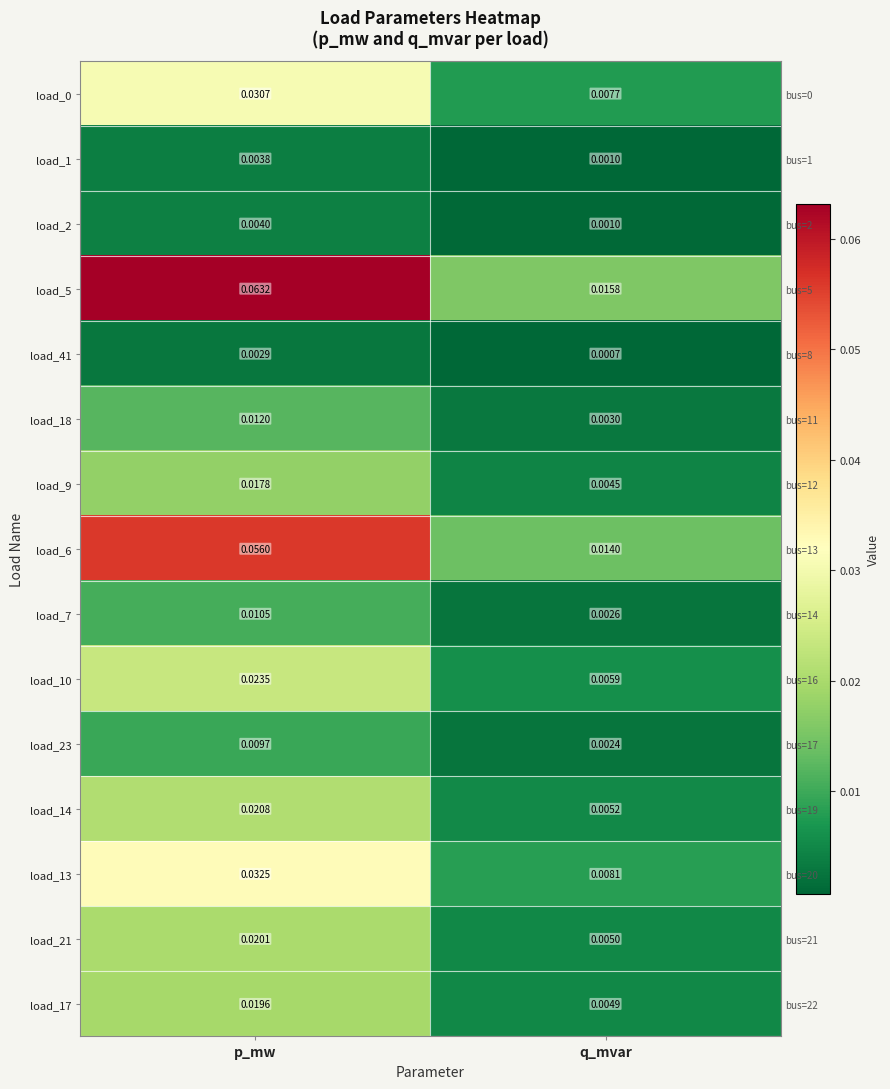

The value of load_7 at q_mvar is 0.0. True or false?

True